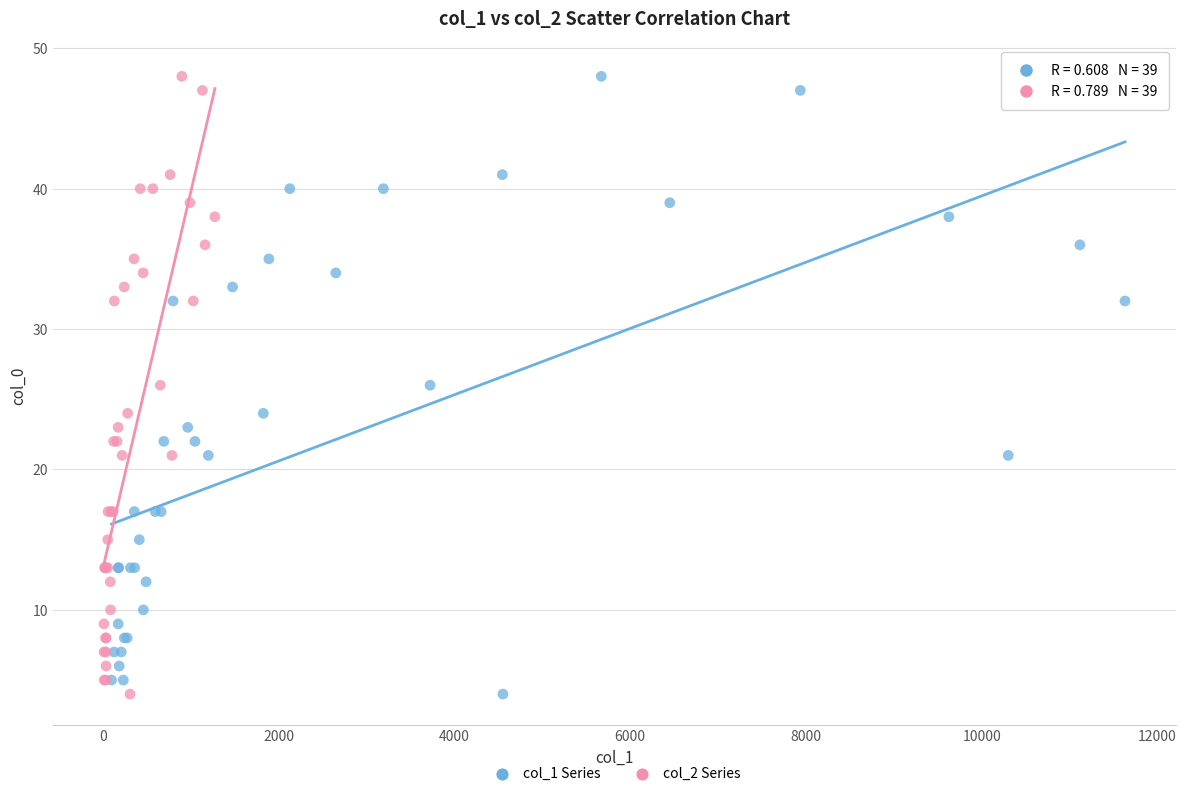

What are all the series names shown in the legend?

col_1 Series, col_2 Series